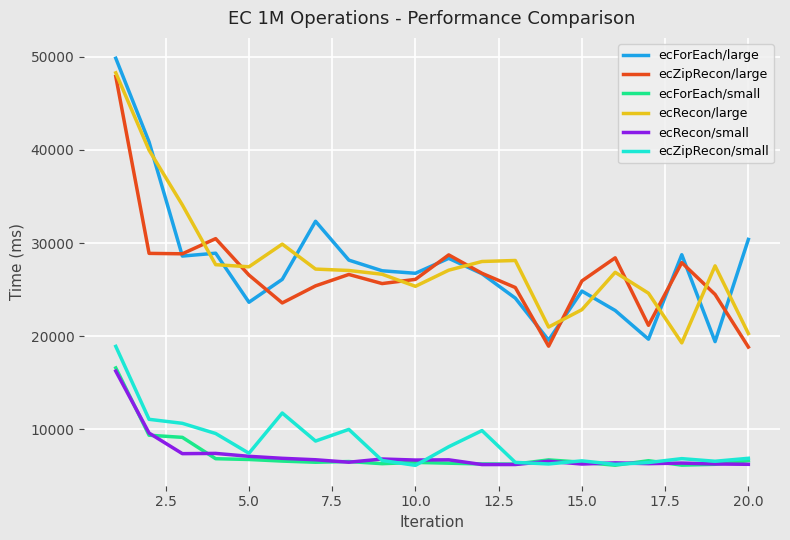

What is the highest value of the ecZipRecon/small series?

18907